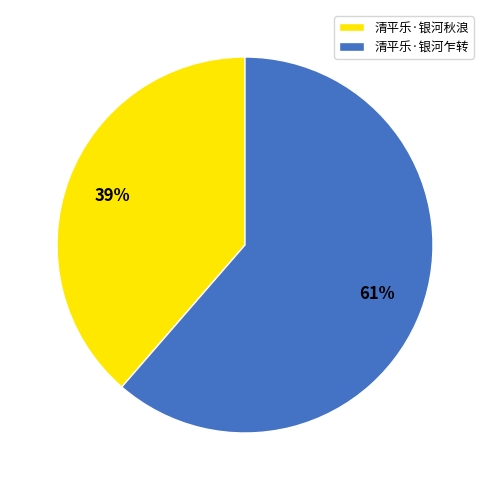

To the nearest percent, what portion does 清平乐·银河乍转 represent?

61%